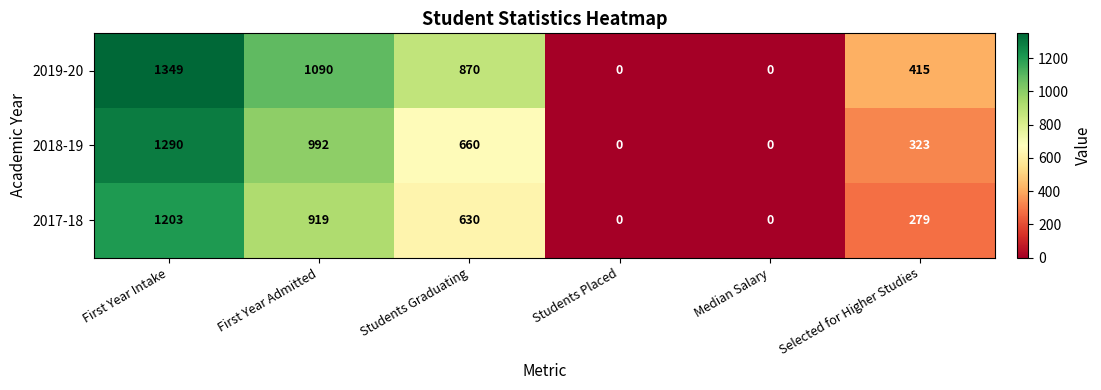

Which series has the largest total across all categories?

2019-20